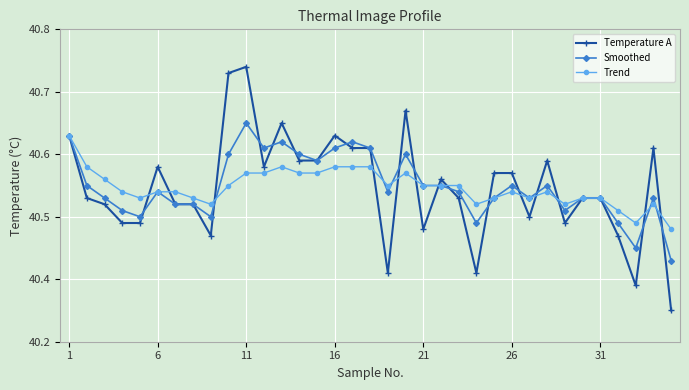

What is the minimum value shown in the chart?

40.3